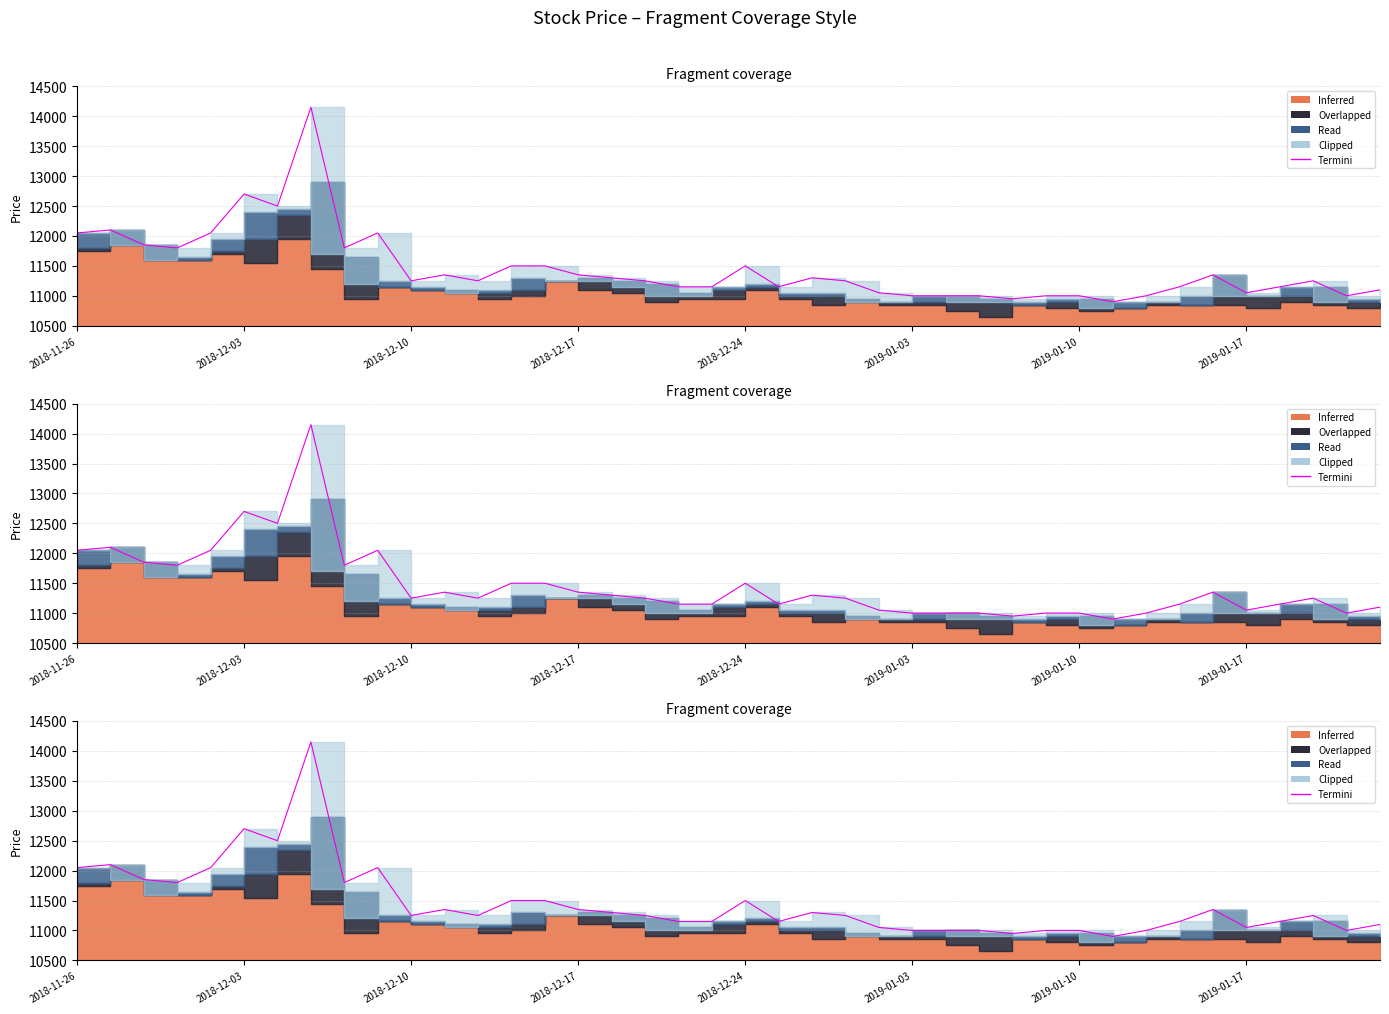

What is the sum of all values?

458250